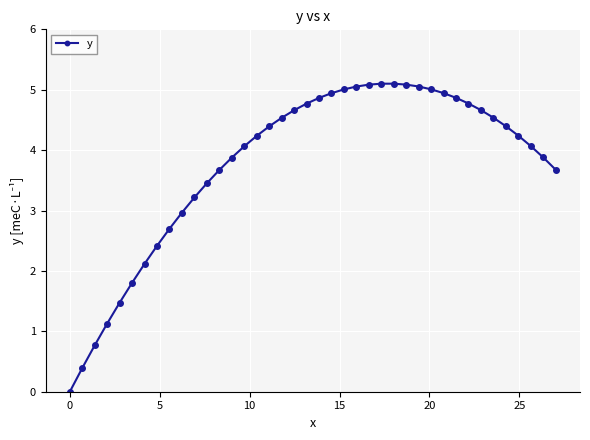

What is the difference between the maximum and minimum values?

5.1